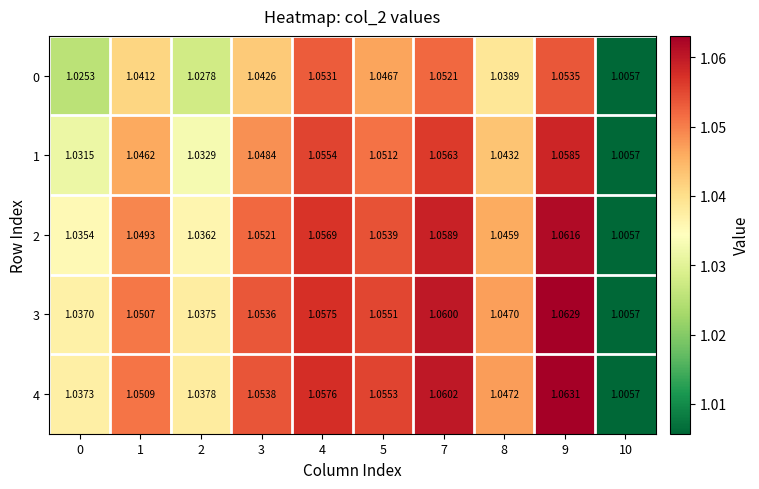

Is the value of 3 at 0 greater than the value of 4 at 5?

No